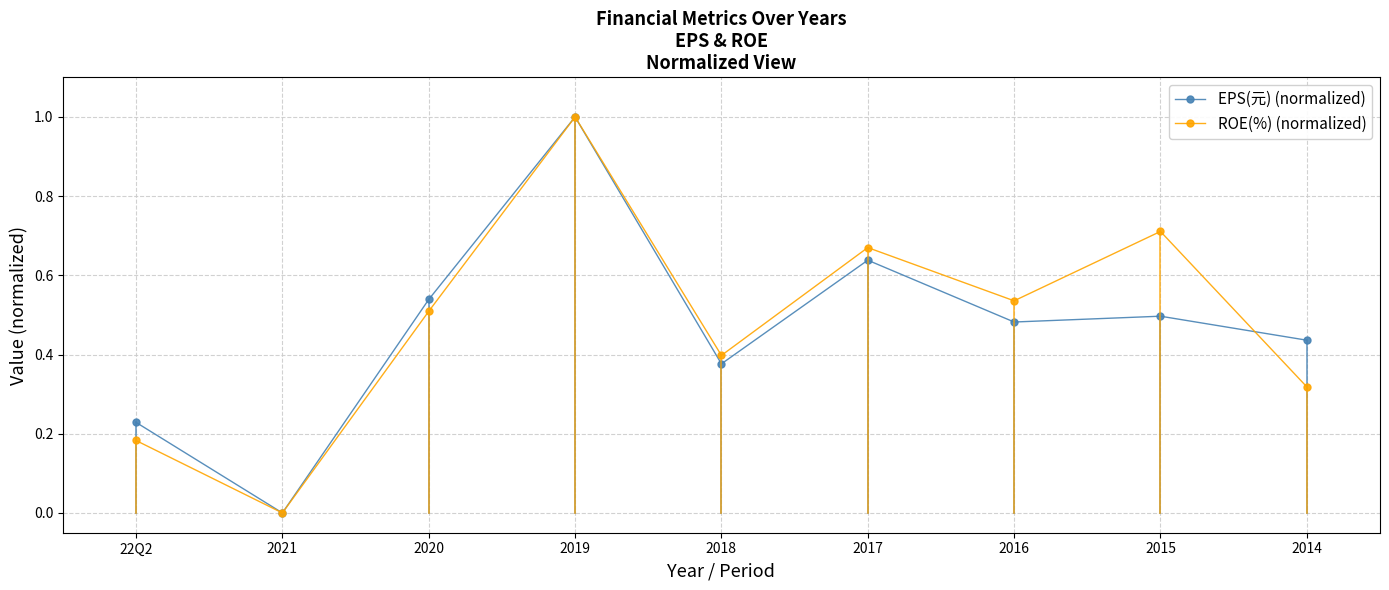

What is the difference between the maximum and second lowest values in the ROE(%) (normalized) series?

0.8